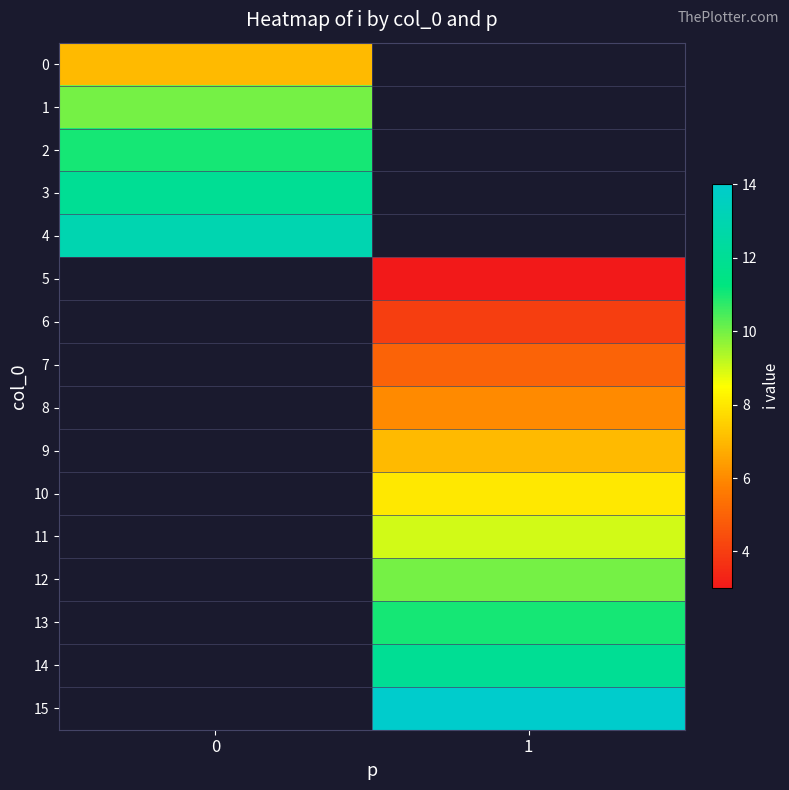

Between 0 and 1, which is larger?

1